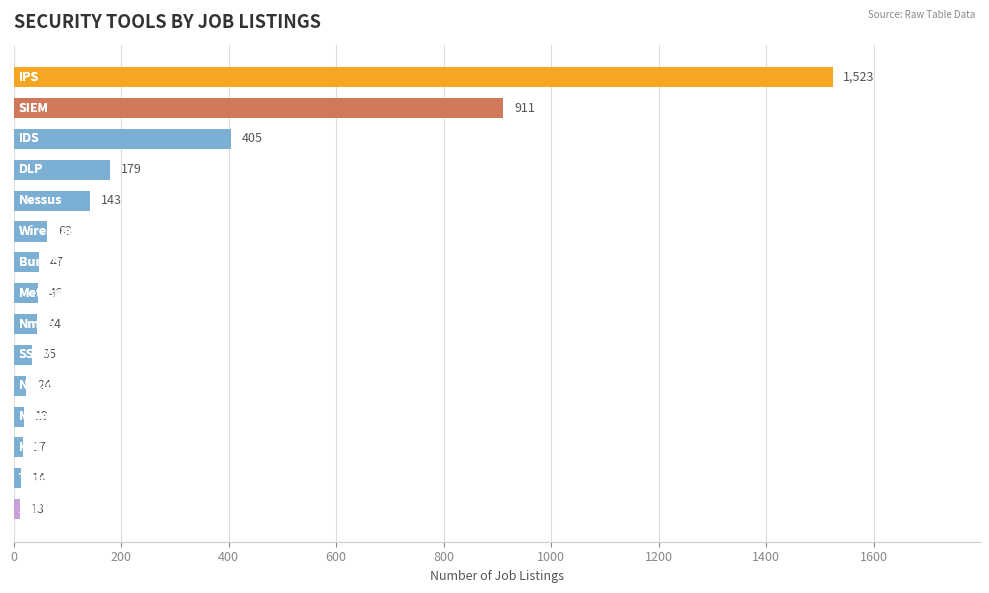

What is the smallest value displayed?

13